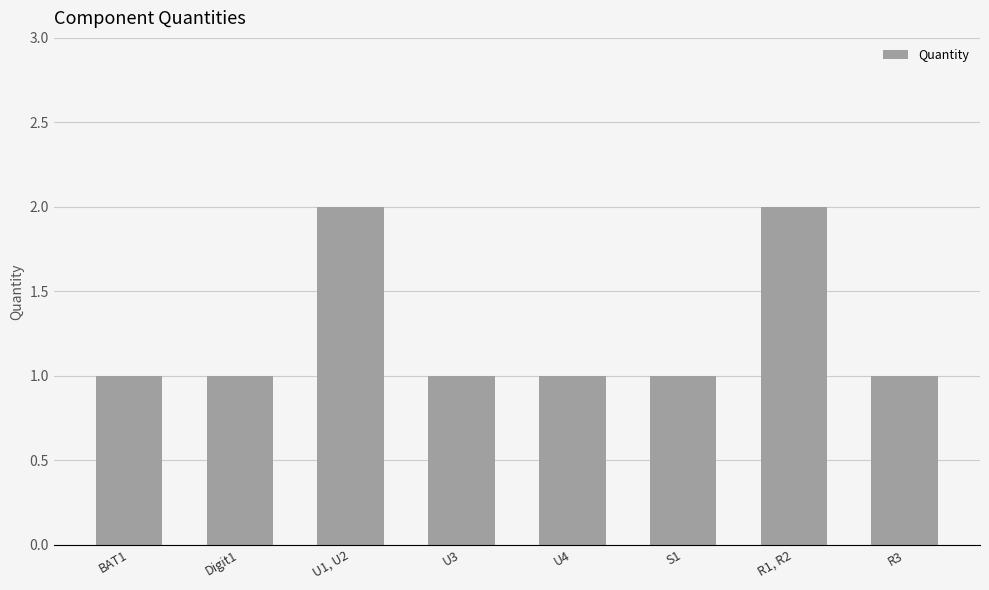

How many categories are shown in the chart?

8